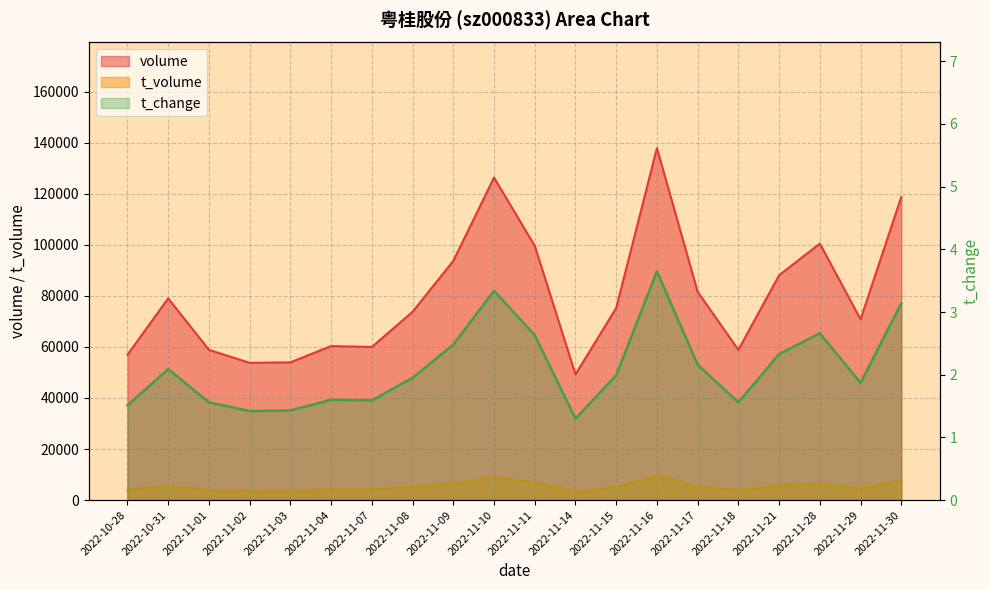

What is the difference between the highest and lowest values at 2022-11-15?

75216.0